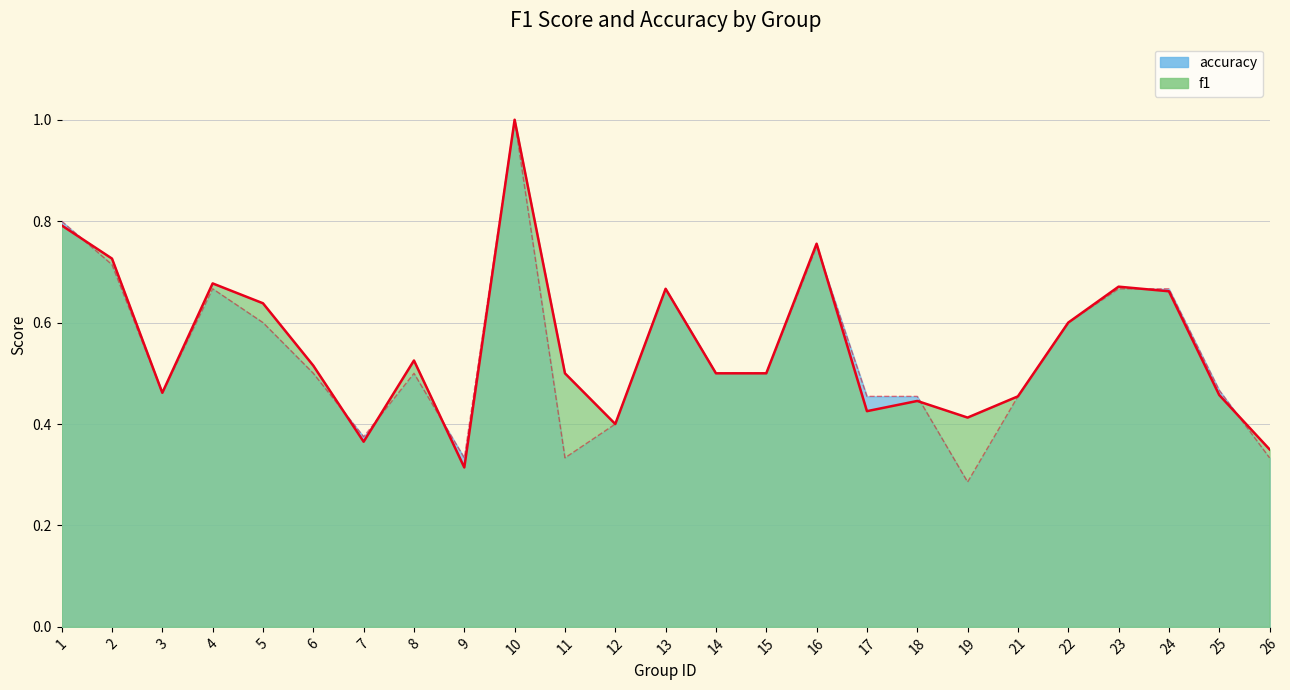

How many categories are shown in the chart?

25